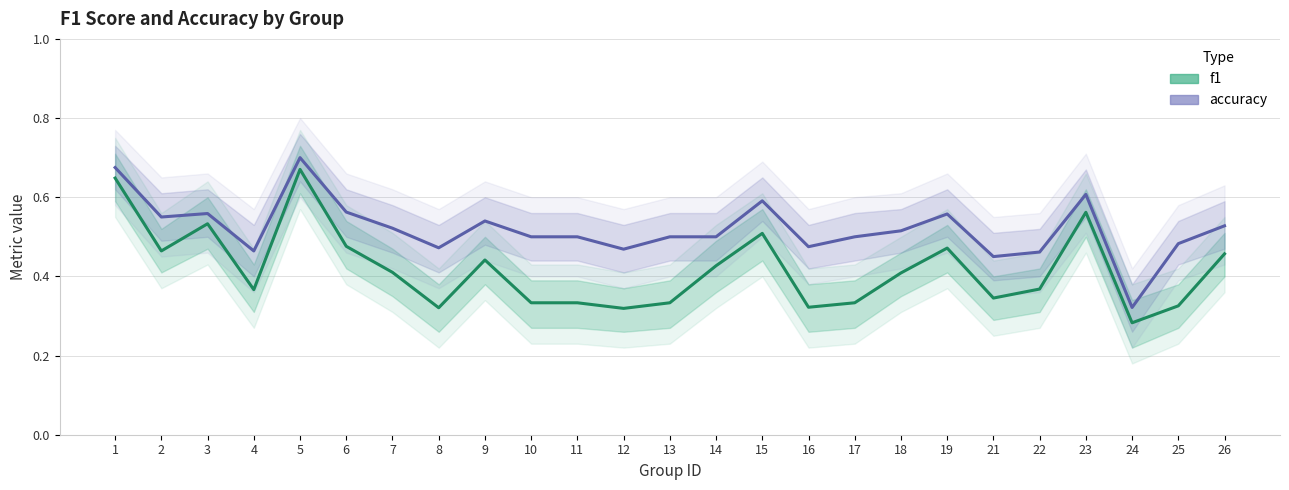

Reading left to right, list all the values displayed in this chart.

f1: 0.6	0.5	0.5	0.4	0.7	0.5	0.4	0.3	0.4	0.3	0.3	0.3	0.3	0.4	0.5	0.3	0.3	0.4	0.5	0.3	0.4	0.6	0.3	0.3	0.5
accuracy: 0.7	0.6	0.6	0.5	0.7	0.6	0.5	0.5	0.5	0.5	0.5	0.5	0.5	0.5	0.6	0.5	0.5	0.5	0.6	0.5	0.5	0.6	0.3	0.5	0.5